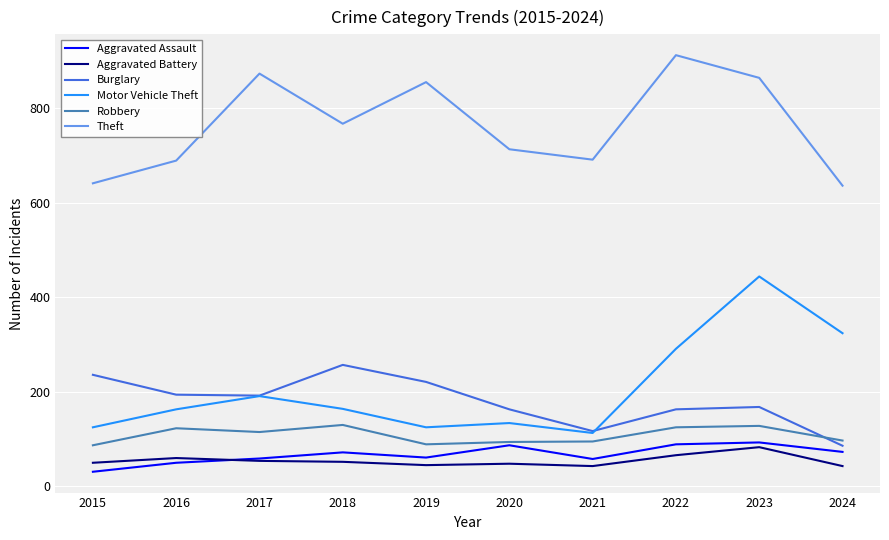

At which category is the sum across all series the highest?

2023